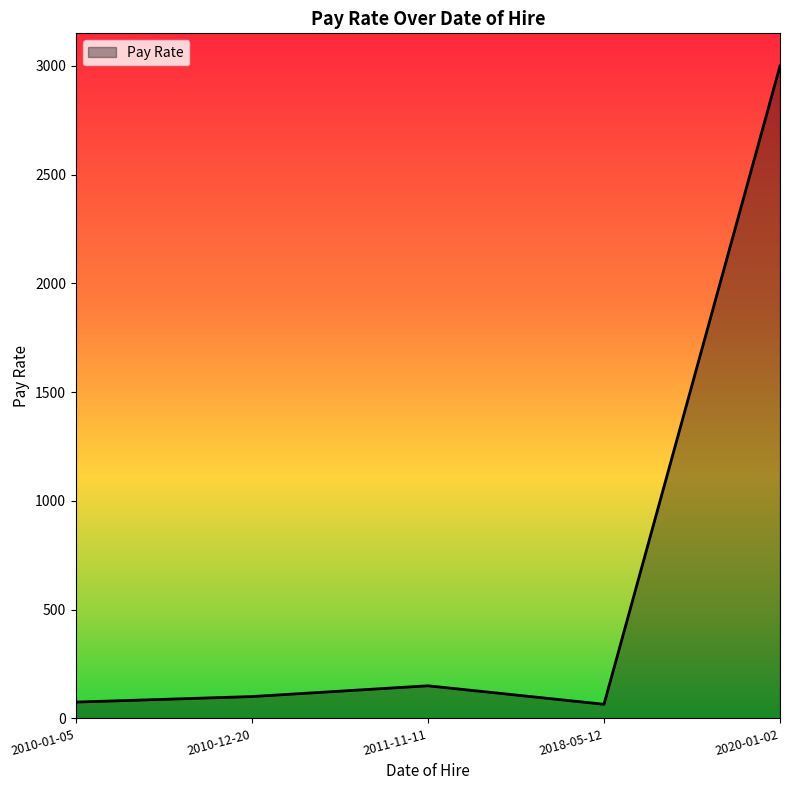

What is the difference between the maximum and minimum values?

2935.0